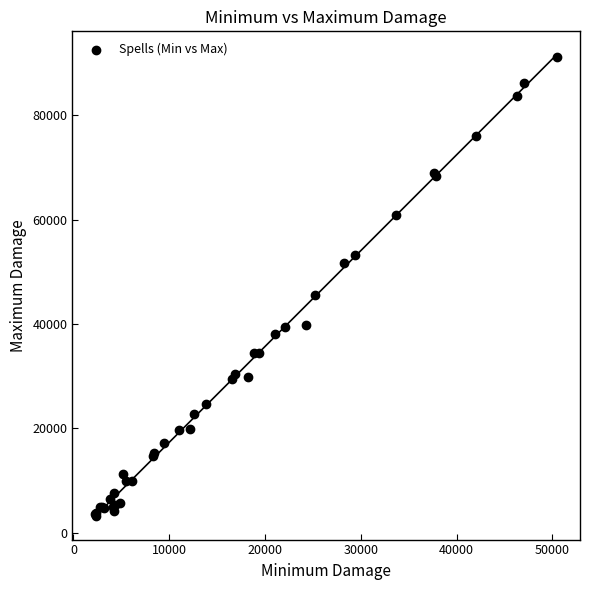

What Y value in the scatter plot is closest to 47178?

45630